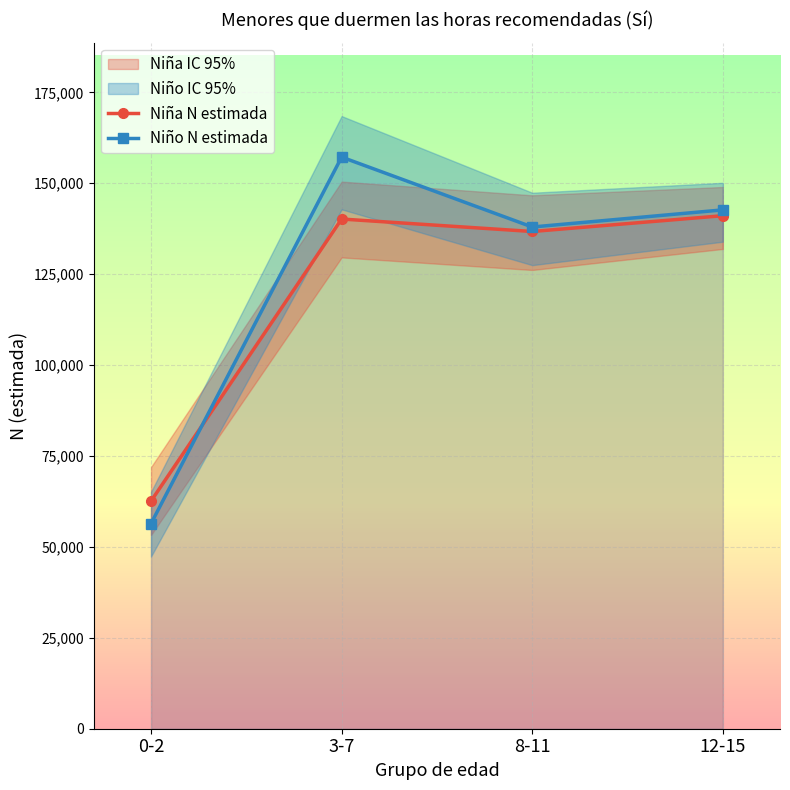

What is the label of the 1st point from the right?

12-15